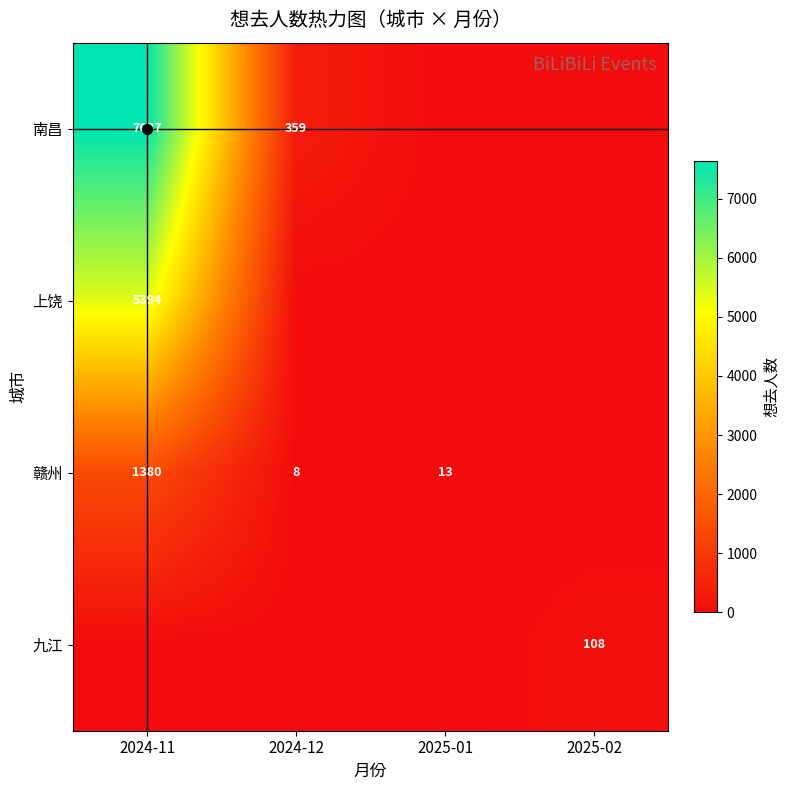

The 南昌 series shows 359 at 2024-12. True or false?

True